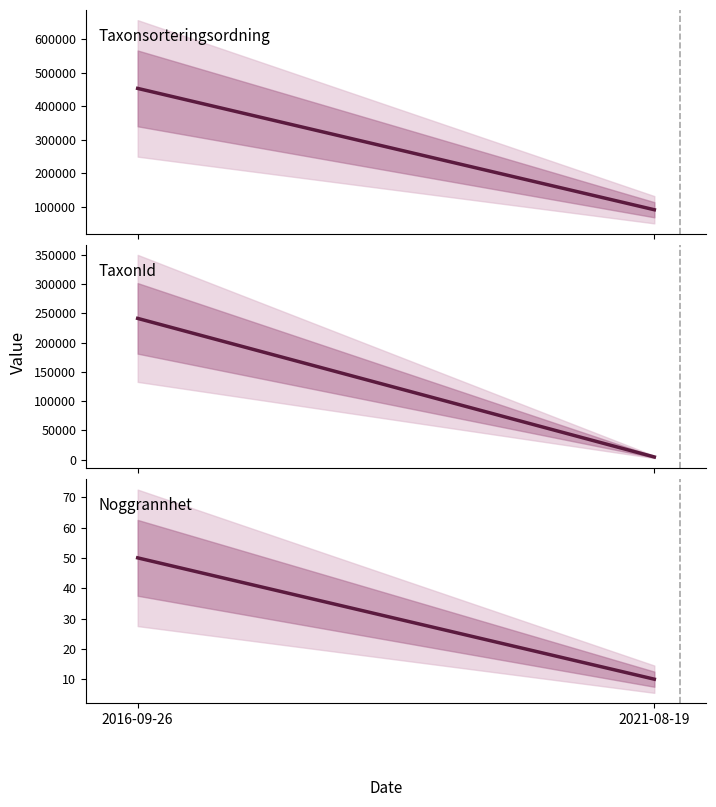

What are all the series names shown in the legend?

Taxonsorteringsordning, TaxonId, Noggrannhet